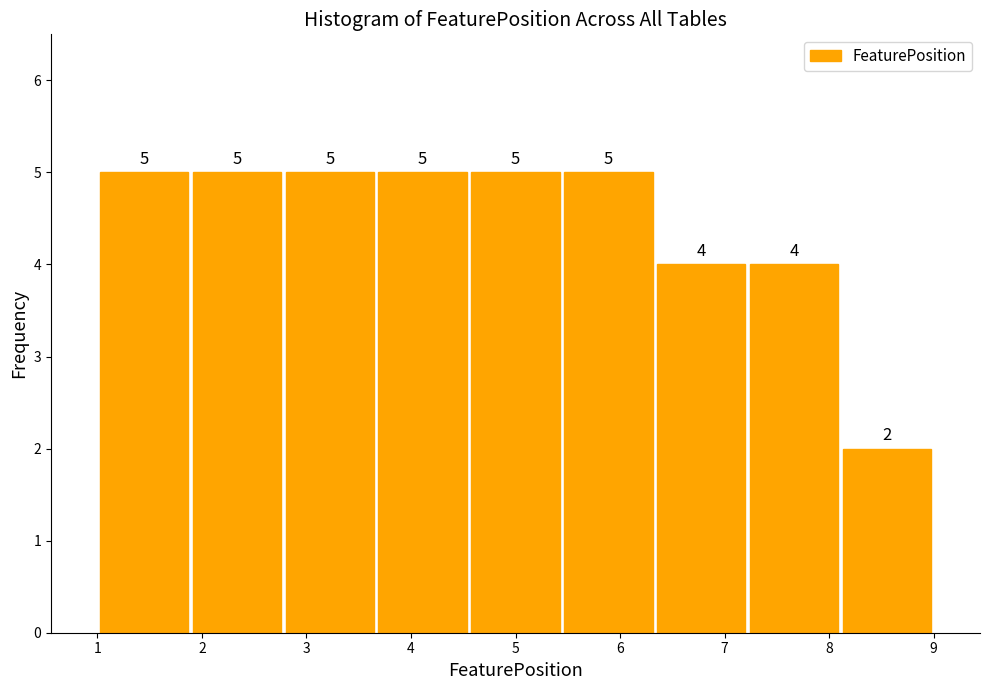

Reading left to right, list every bar in this chart as the range it spans on the x-axis followed by its height. The bar edges are not printed on the chart, so give them approximately, as read against the axis.

1.0 to 1.9: 5
1.9 to 2.8: 5
2.8 to 3.7: 5
3.7 to 4.6: 5
4.6 to 5.4: 5
5.4 to 6.3: 5
6.3 to 7.2: 4
7.2 to 8.1: 4
8.1 to 9.0: 2